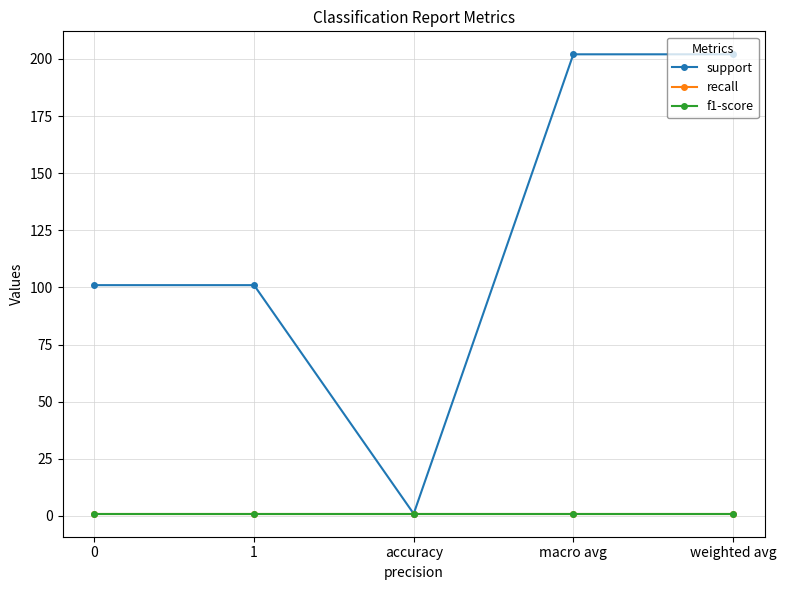

What is the label of the 5th point from the left?

weighted avg